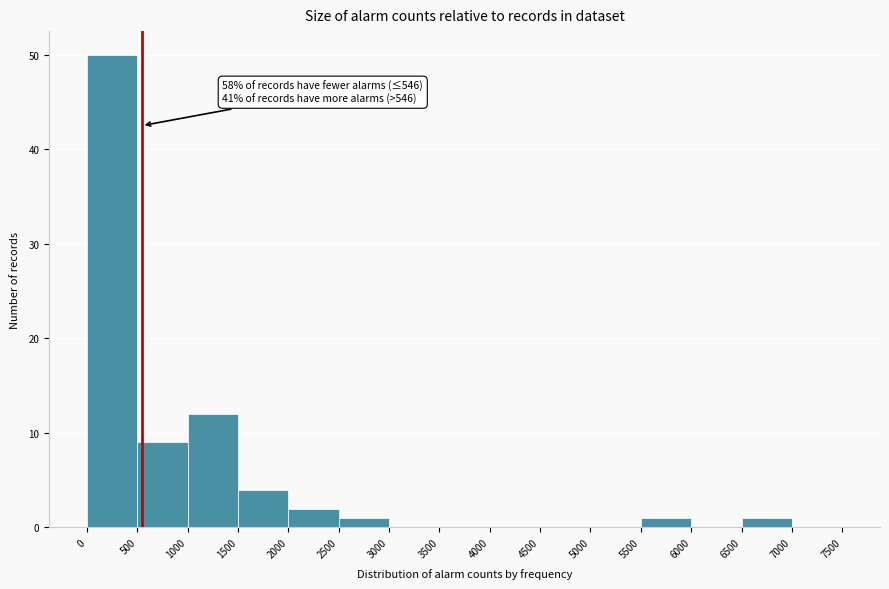

Over which range of the x-axis is the bar tallest?

0 to 500